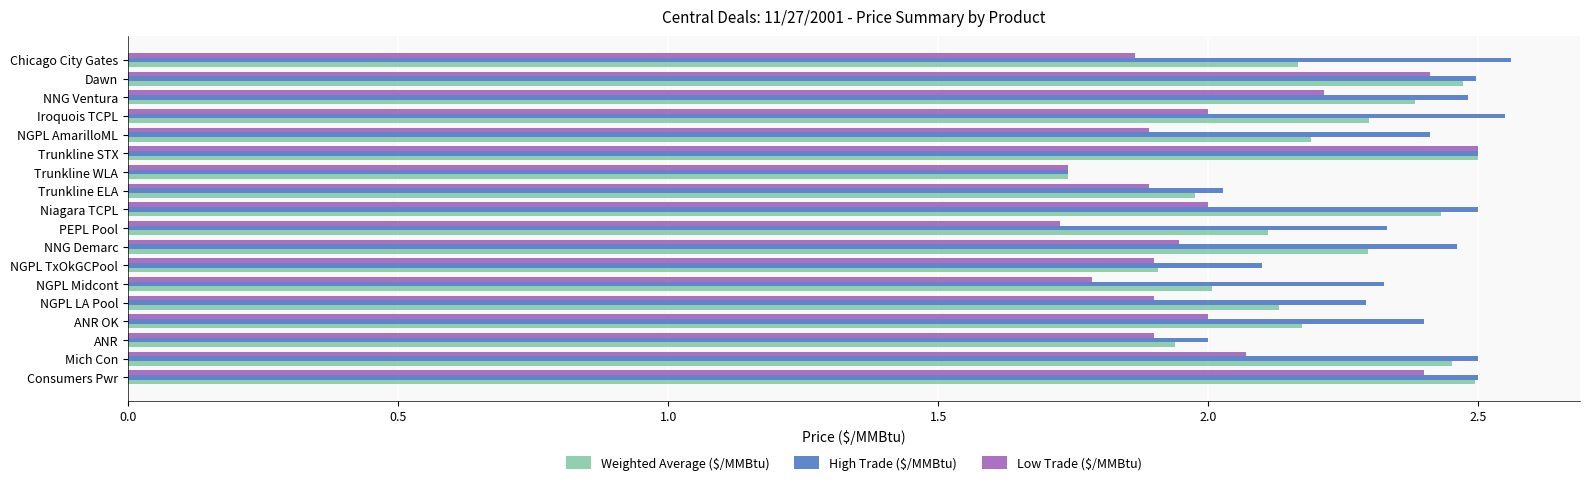

At which label does Weighted Average ($/MMBtu) reach its minimum?

Trunkline WLA